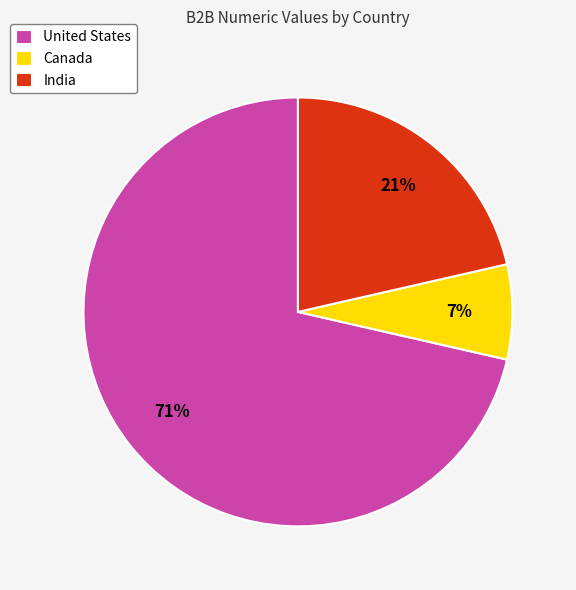

Rank the categories by value from highest to lowest.

United States, India, Canada